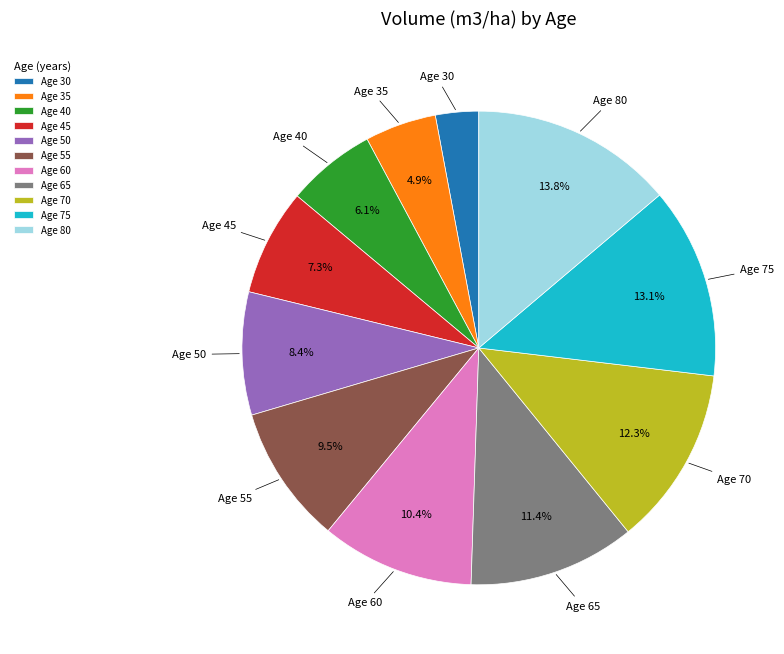

Which has a higher value, Age 65 or Age 45?

Age 65